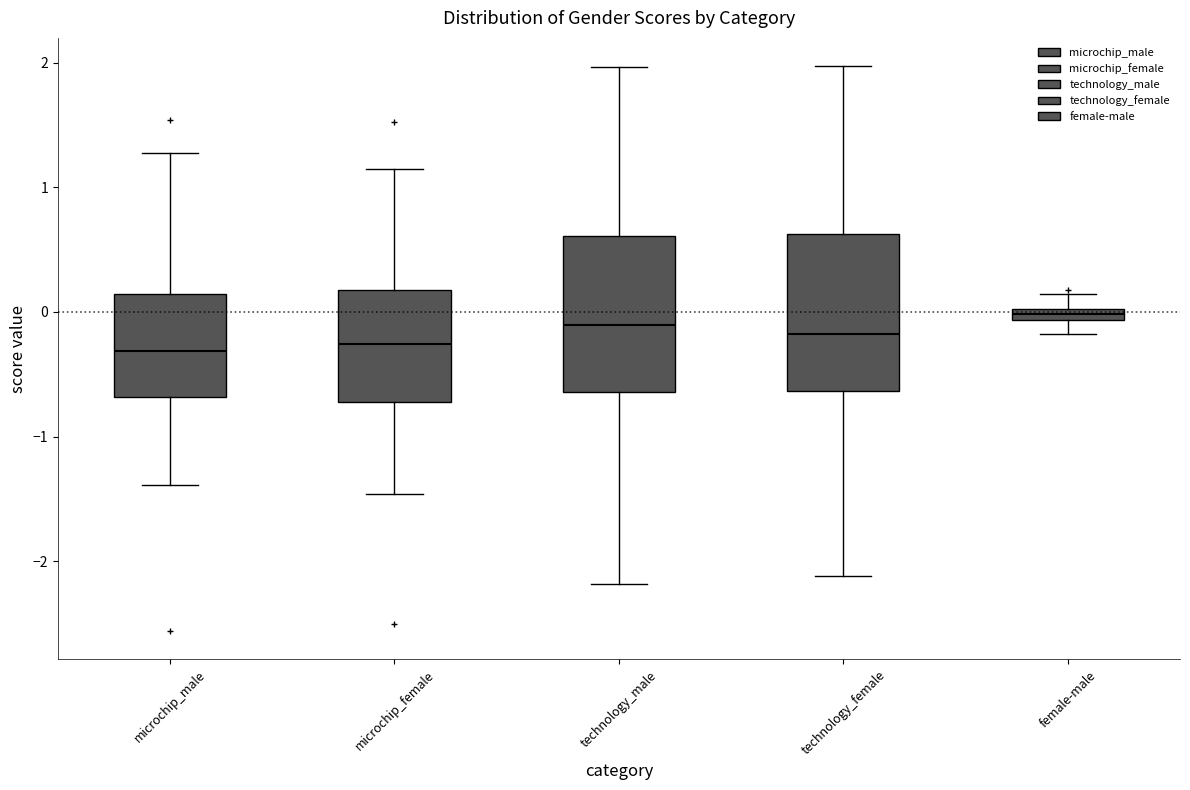

Where does the lower whisker of the box for microchip_female end on the y-axis? The values are not printed on the chart, so give them approximately, as read against the axis.

-1.5